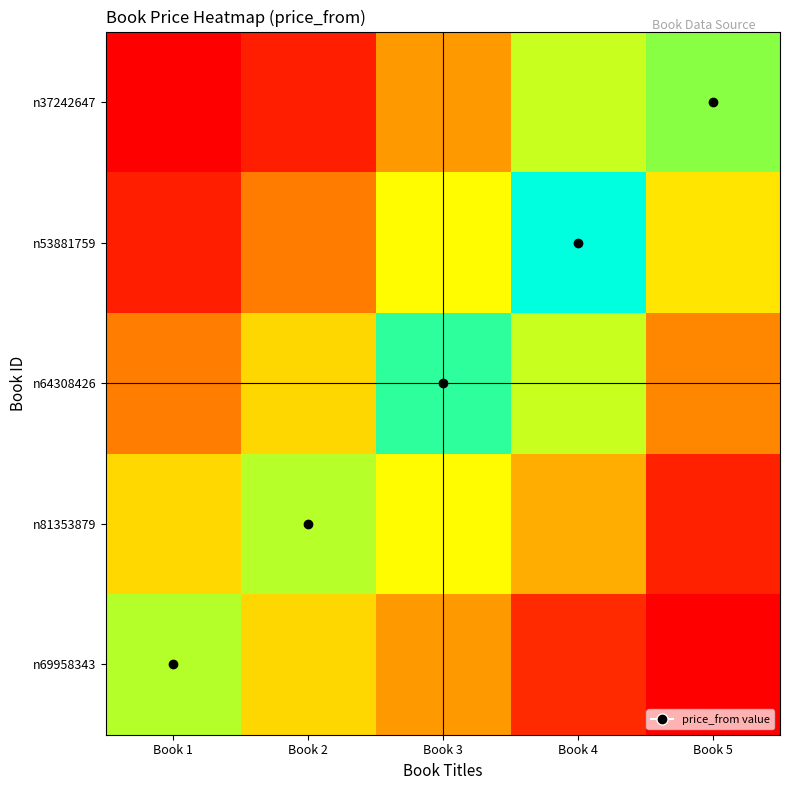

Reading left to right, extract all data points from this chart.

n69958343: Book 1=131.0	Book 2=91.0	Book 3=64.0	Book 4=18.0	Book 5=0.0
n81353879: Book 1=91.7	Book 2=130.0	Book 3=112.0	Book 4=72.0	Book 5=14.1
n64308426: Book 1=52.4	Book 2=91.0	Book 3=160.0	Book 4=126.0	Book 5=56.4
n53881759: Book 1=13.1	Book 2=52.0	Book 3=112.0	Book 4=180.0	Book 5=98.7
n37242647: Book 1=0.0	Book 2=13.0	Book 3=64.0	Book 4=126.0	Book 5=141.0